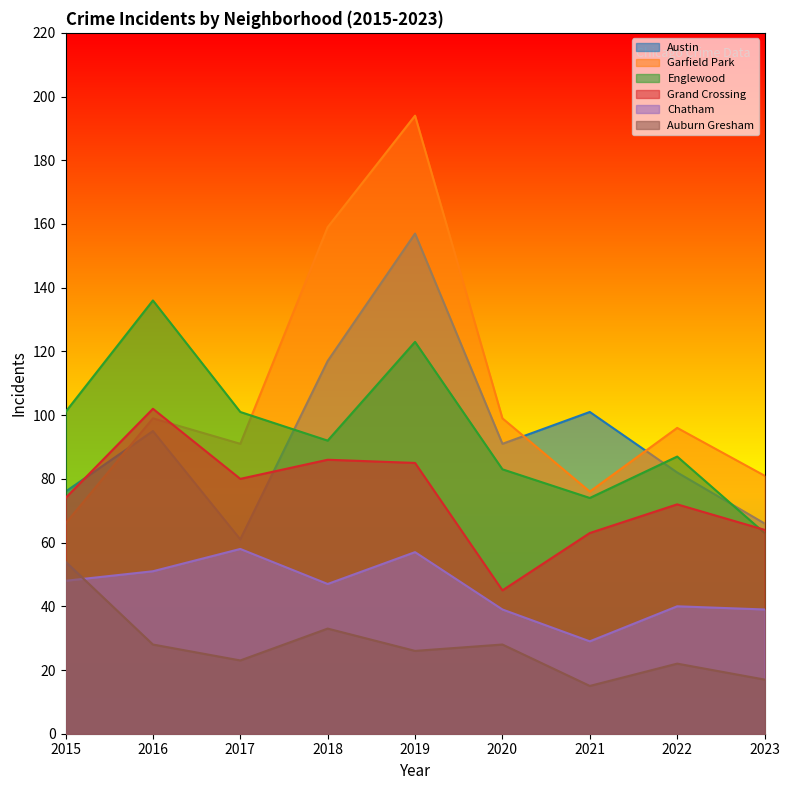

Between which two adjacent categories do Austin and Grand Crossing first intersect?

2015 and 2016